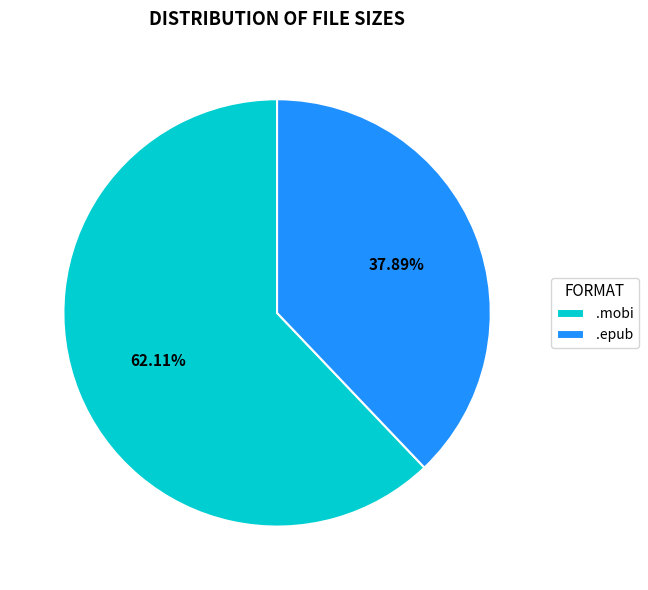

Rank the categories by value from highest to lowest.

.mobi, .epub